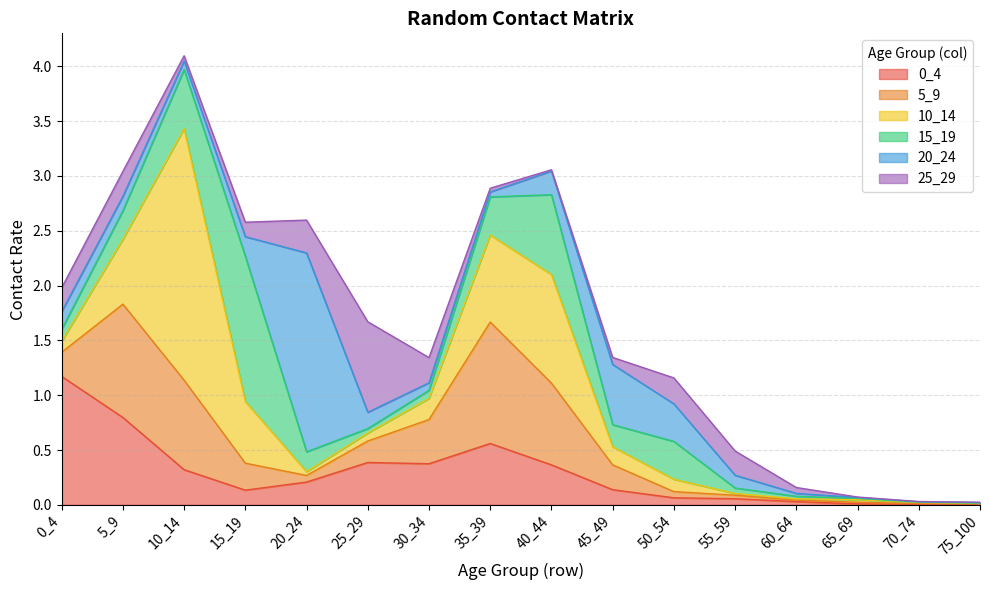

After their last crossing, which series has the higher values: 25_29 or 20_24?

20_24